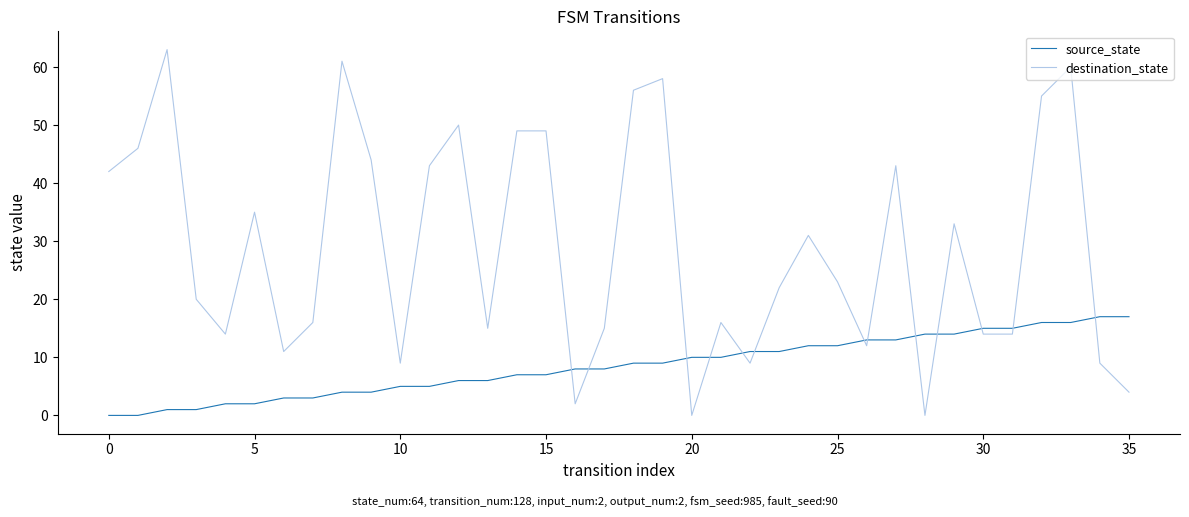

Which series has the largest total across all categories?

destination_state